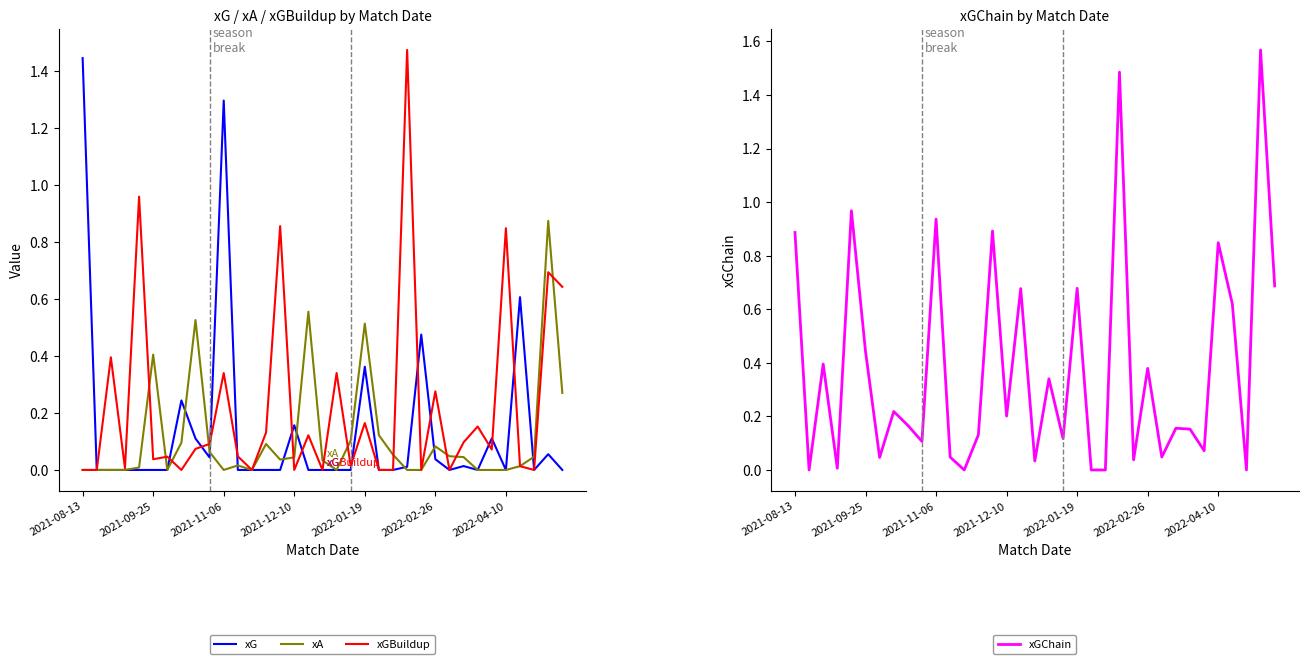

How many lines are shown in the chart?

4